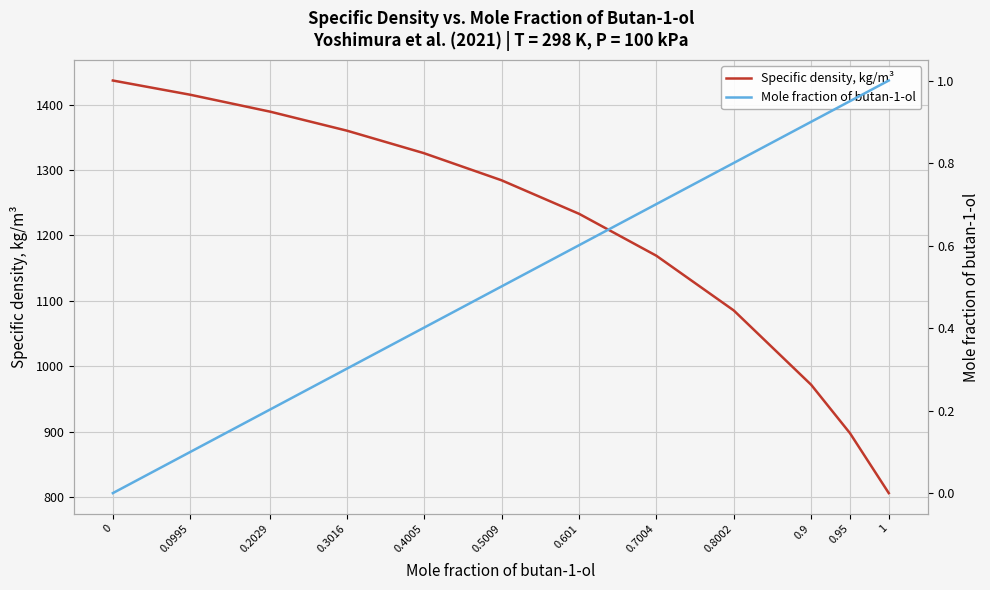

Is the value of Mole fraction of butan-1-ol at 0.9 greater than the value of Specific density, kg/m³ at 0.5009?

No